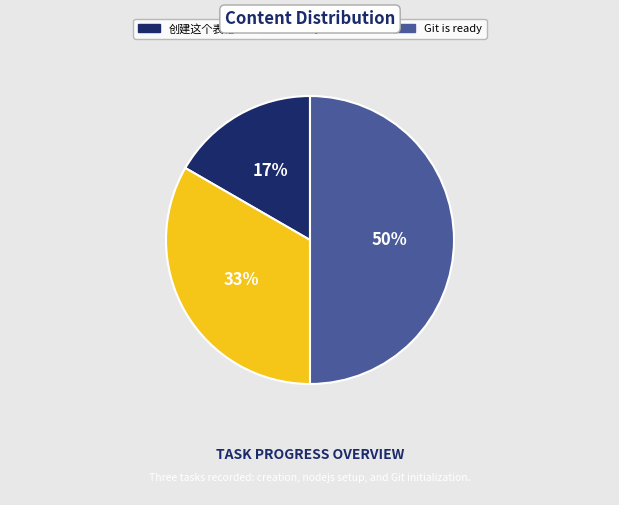

Does nodejs 搭建完成 account for over 50% of the chart?

No